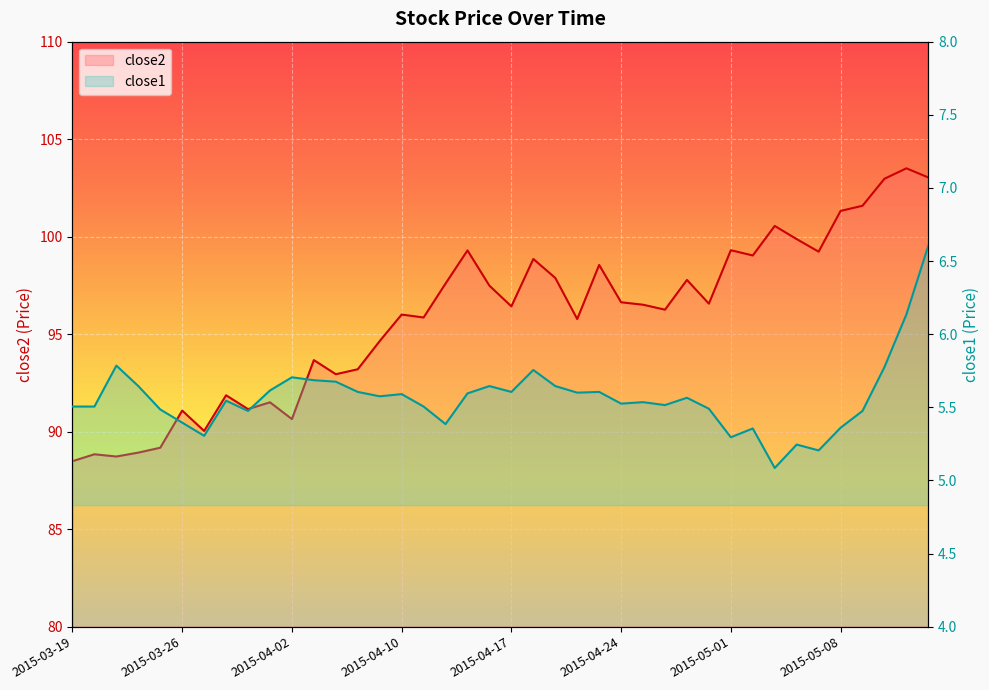

What is the difference between the maximum and second lowest values in the close2 series?

14.8